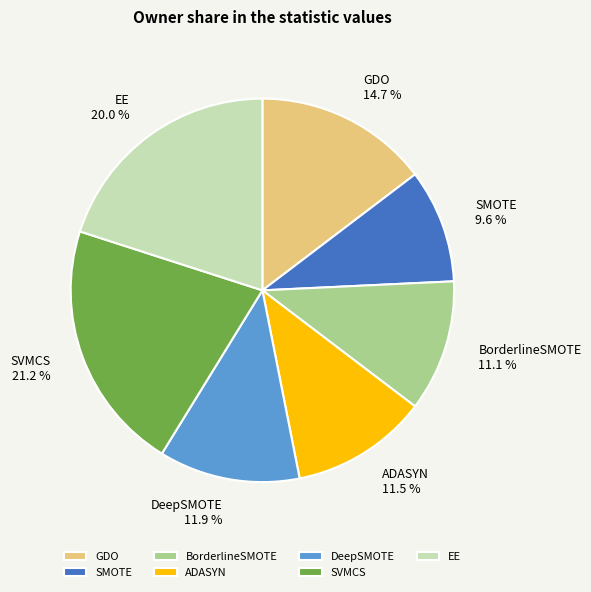

What percentage is NOT represented by EE?

80.0%